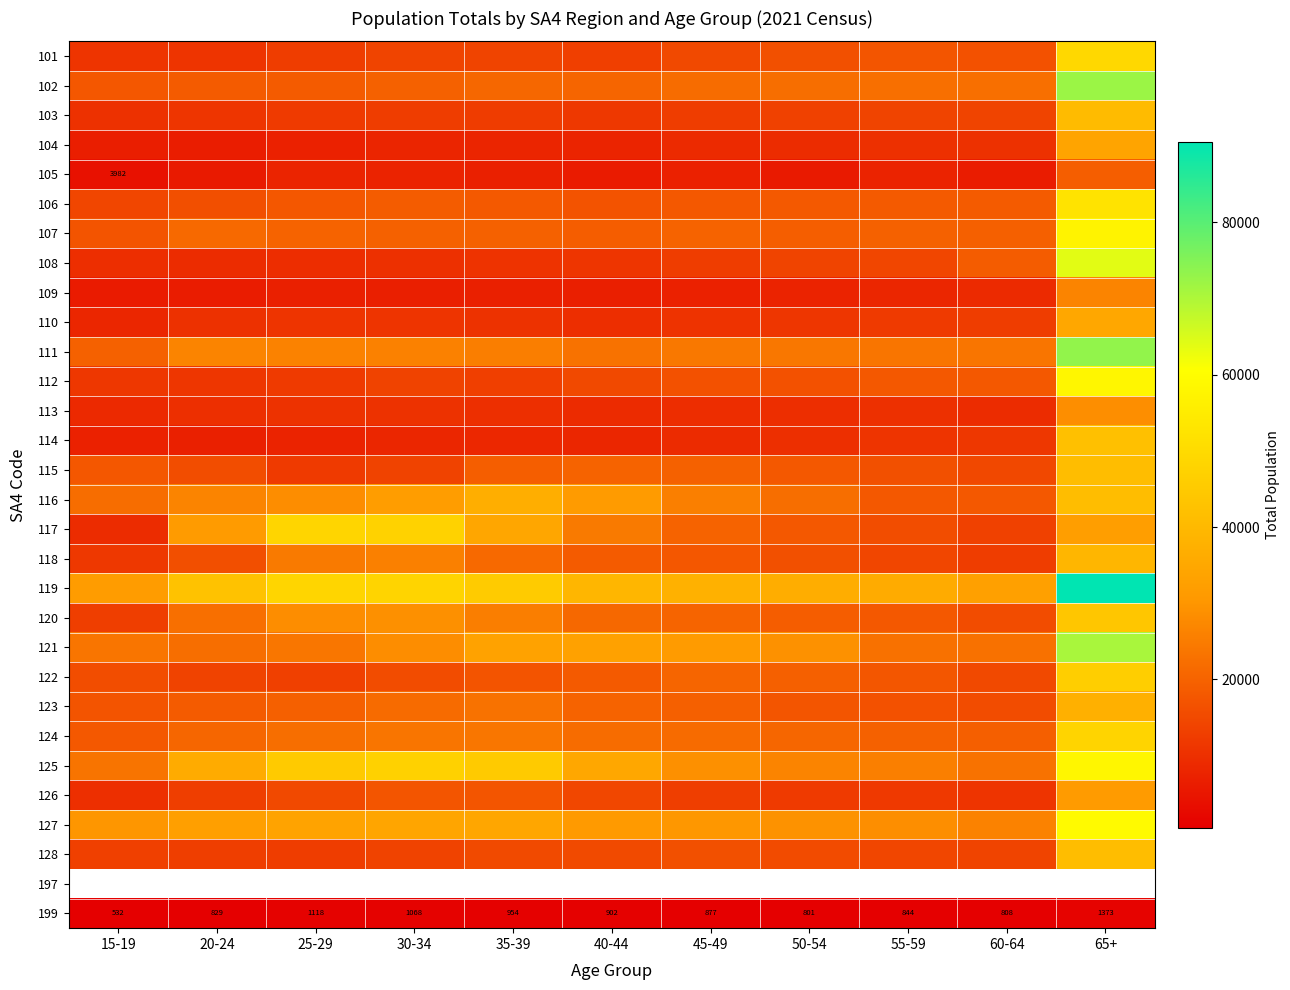

Between 30-34 and 60-64, which is larger?

60-64